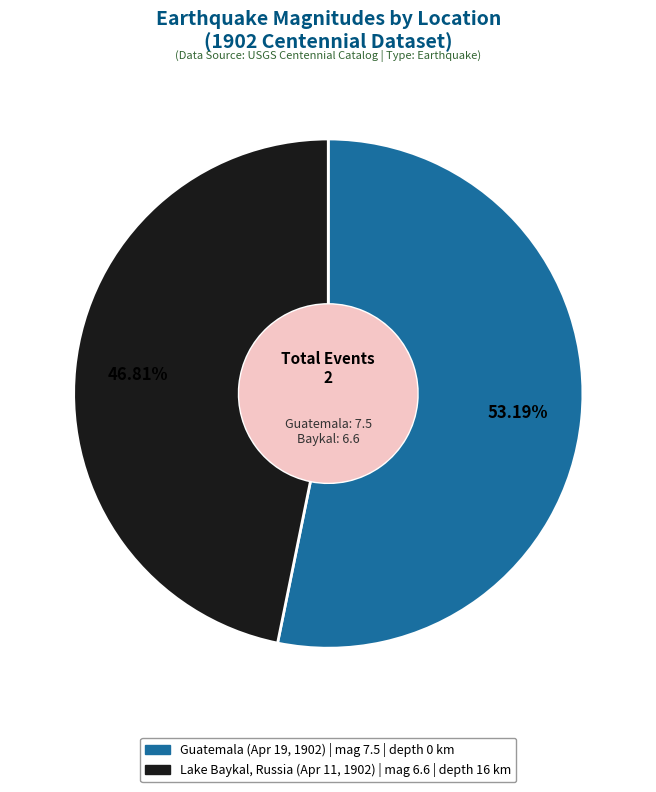

Is there any slice that represents more than half of the pie?

Yes